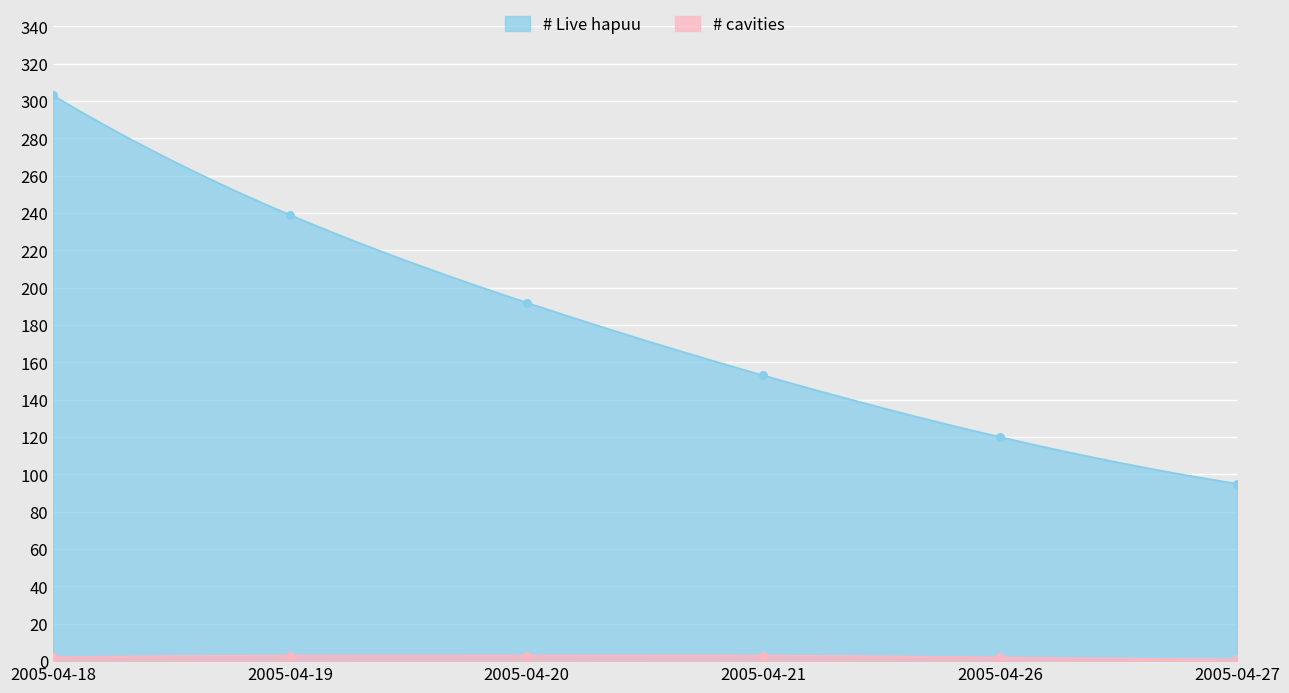

Which series reaches the maximum Y coordinate?

# Live hapuu